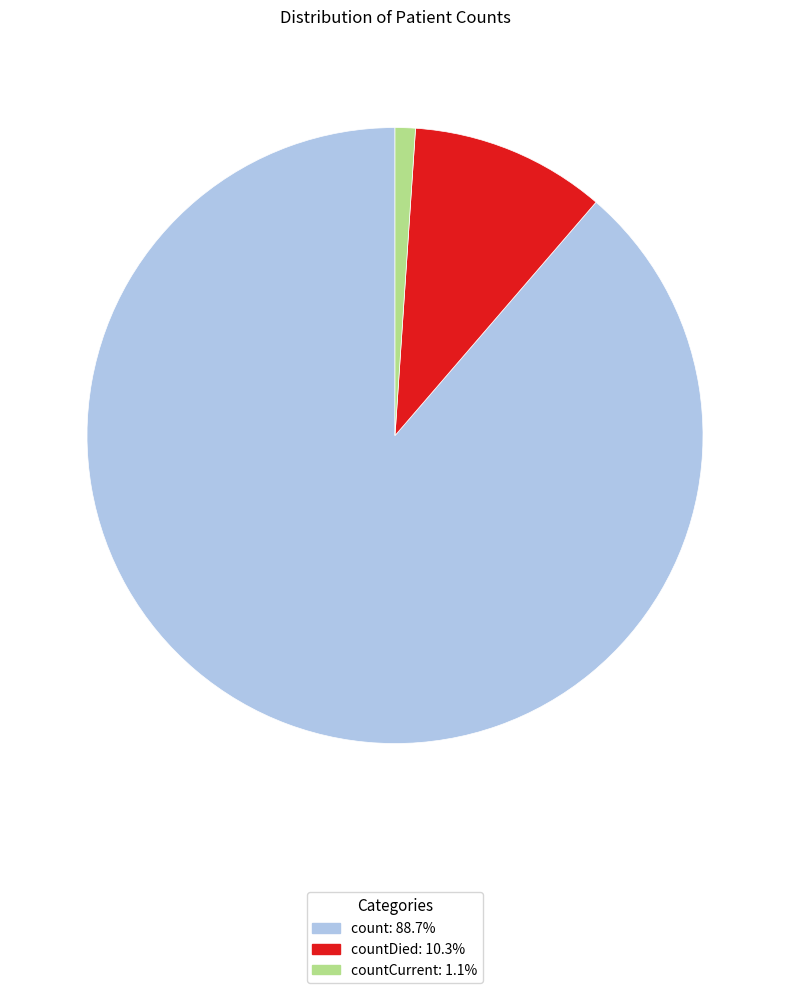

Does any single category account for the majority?

Yes